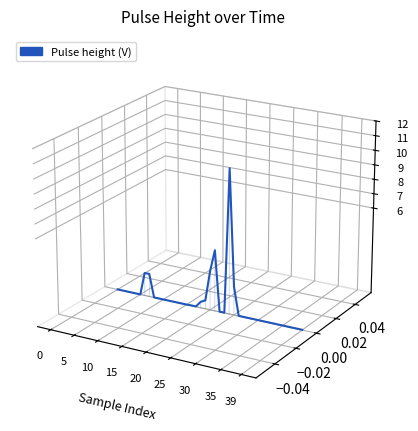

How many points are higher than both their immediate neighbors (excluding endpoints)?

3